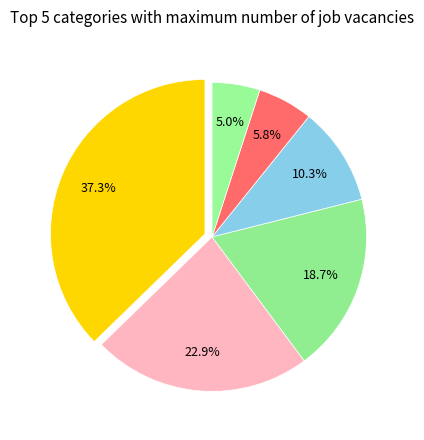

How many slices are in this pie chart?

6